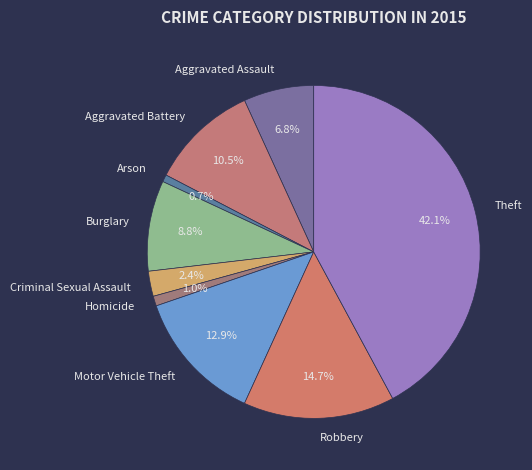

Is it true that Robbery is 26% of the pie?

False